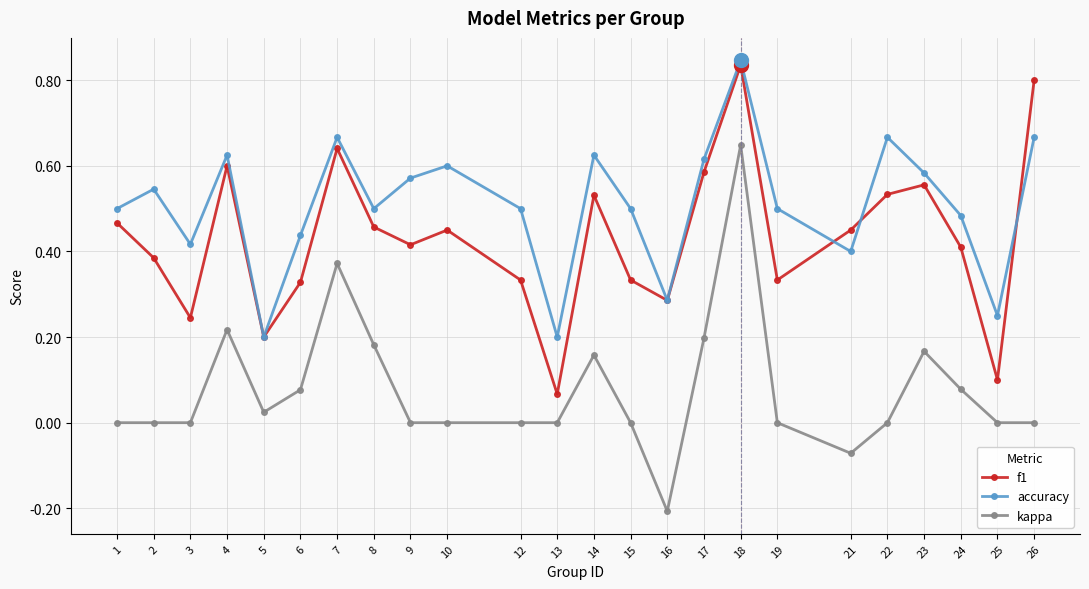

Which series has the largest range (max minus min)?

kappa